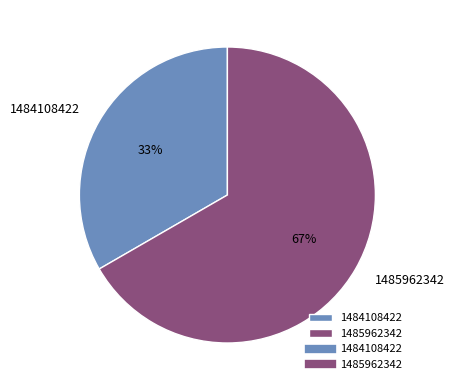

Which slice represents more than half of the pie?

1485962342